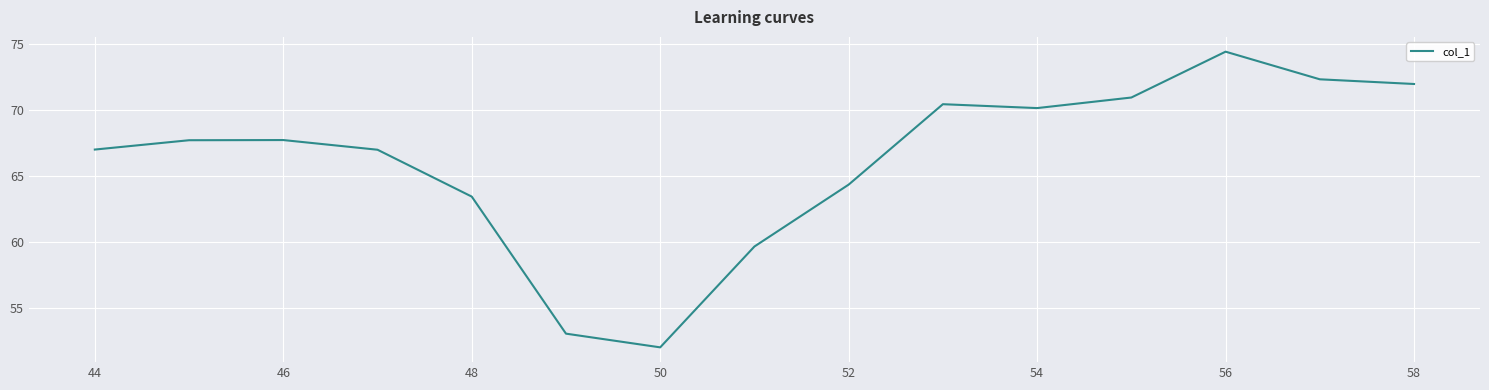

What is the minimum value shown in the chart?

52.0